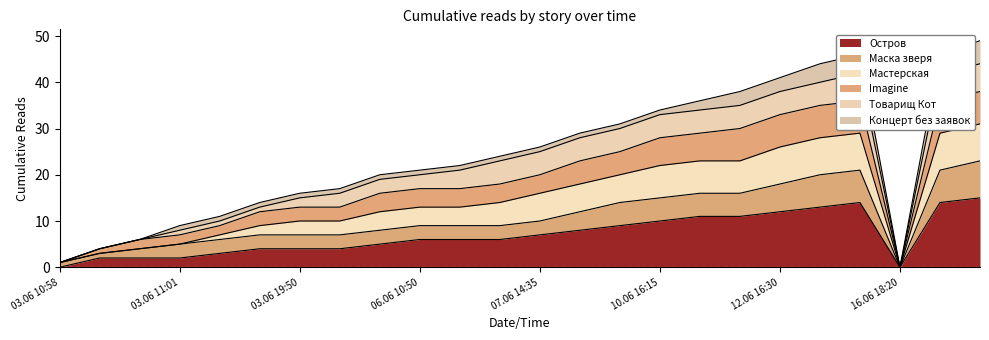

Where does the Остров series first go above 6?

07.06 14:35